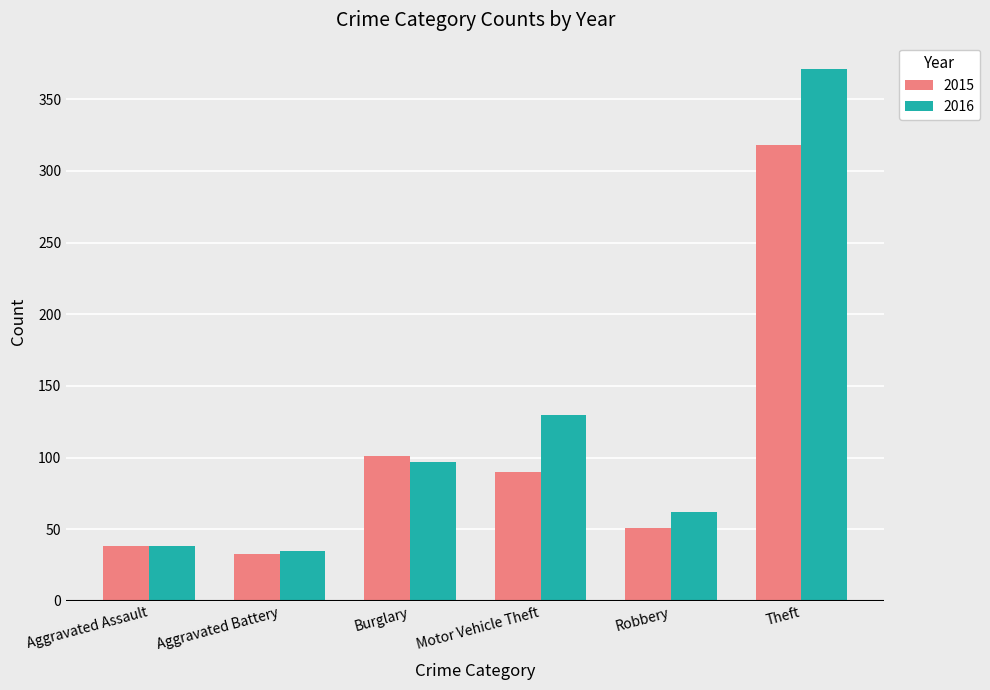

How many bars are there in total?

12